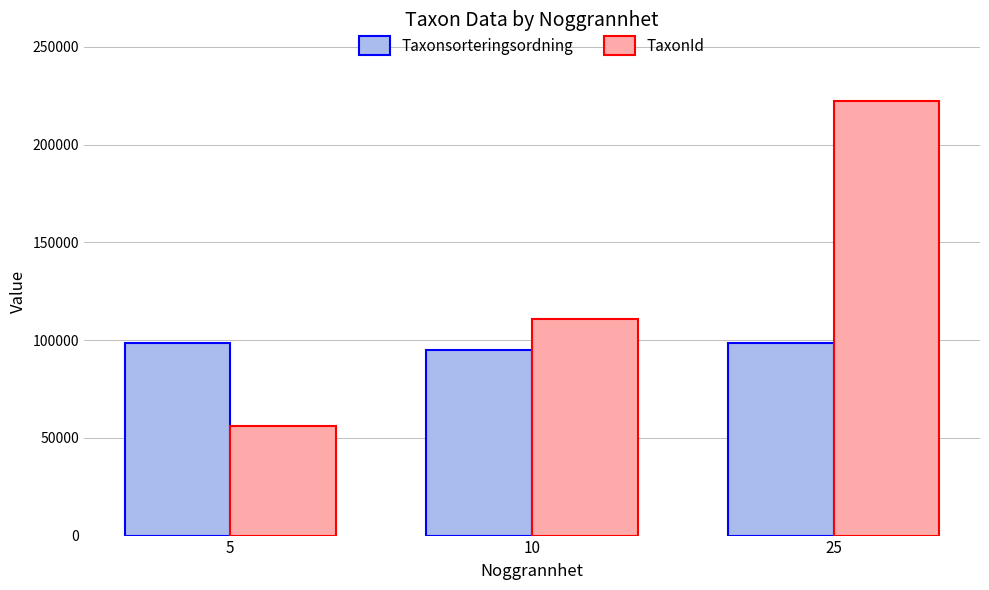

The TaxonId series shows 165783.0 at 10. True or false?

False